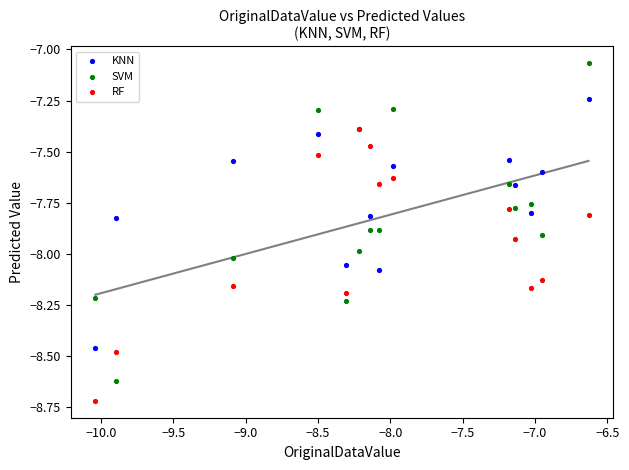

Which series contains the lowest Y value?

RF